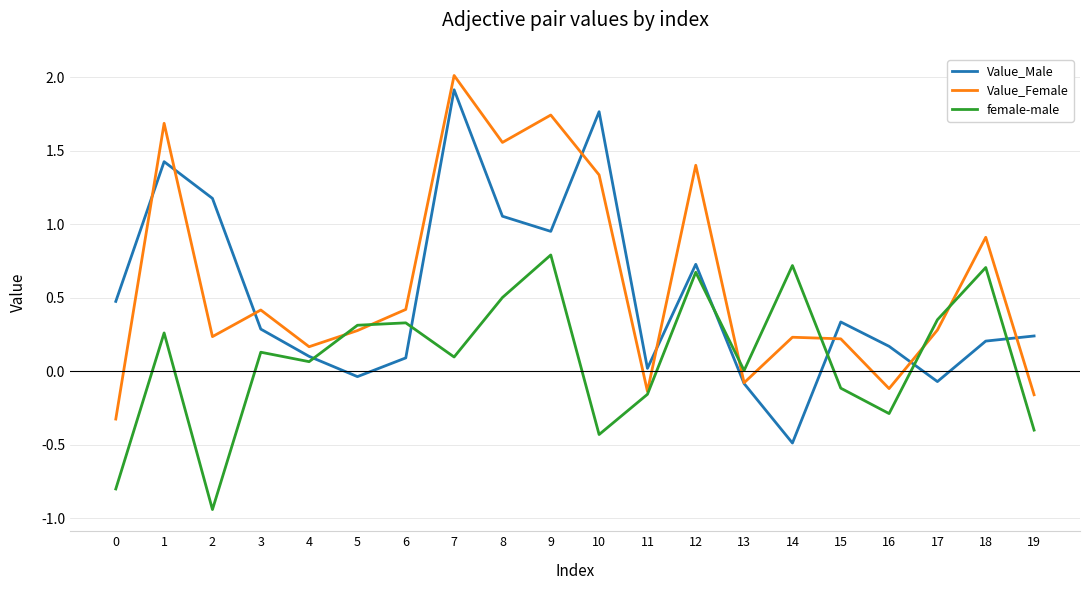

What is the difference between the maximum and minimum values in the Value_Female series?

2.3